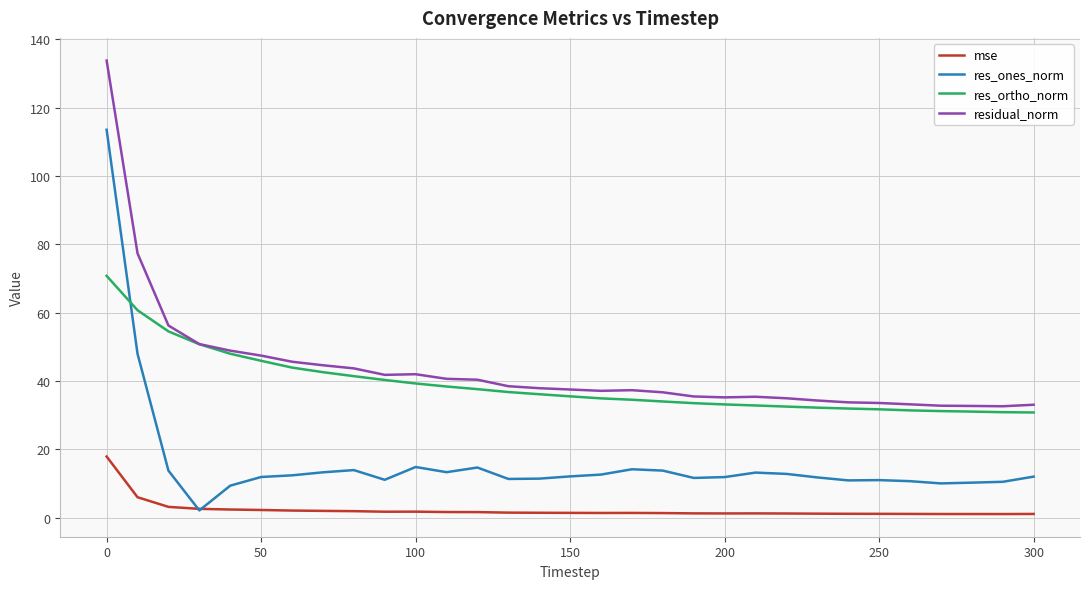

What is the maximum value shown in the chart?

133.8